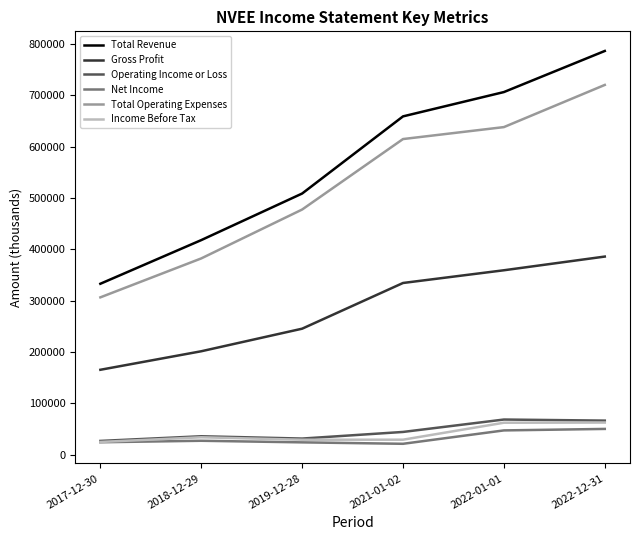

Is it true that Total Operating Expenses equals 382400 at 2018-12-29?

True